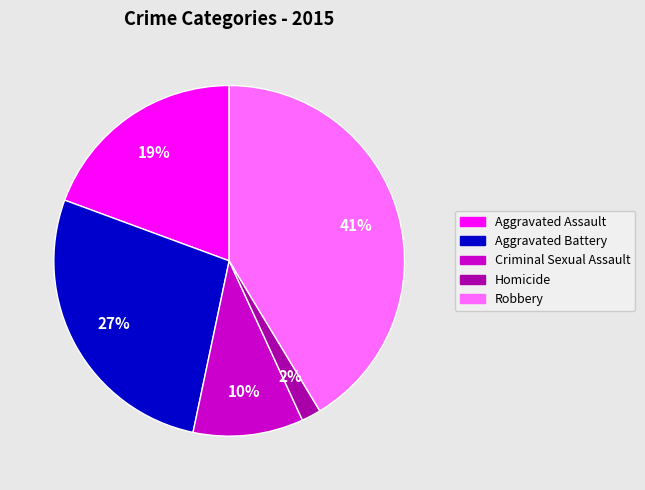

How many slices are in this pie chart?

5